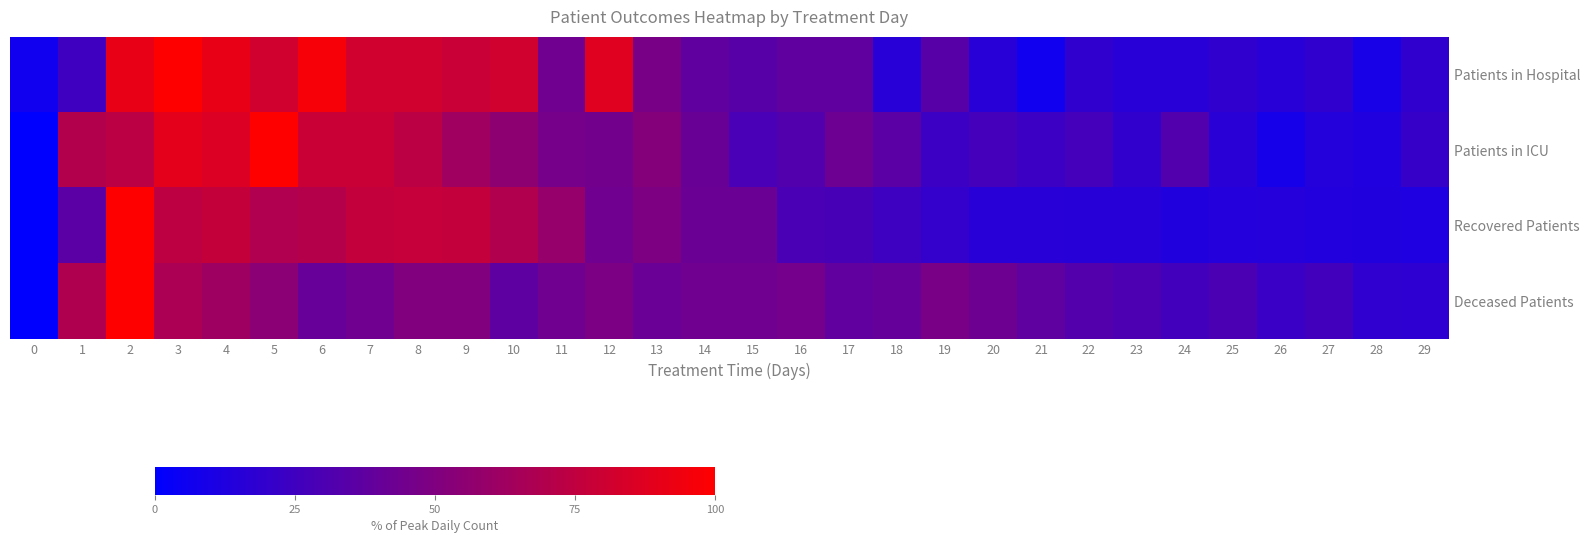

Rank the series by their average value, from highest to lowest.

Patients in Hospital, Patients in ICU, Deceased Patients, Recovered Patients